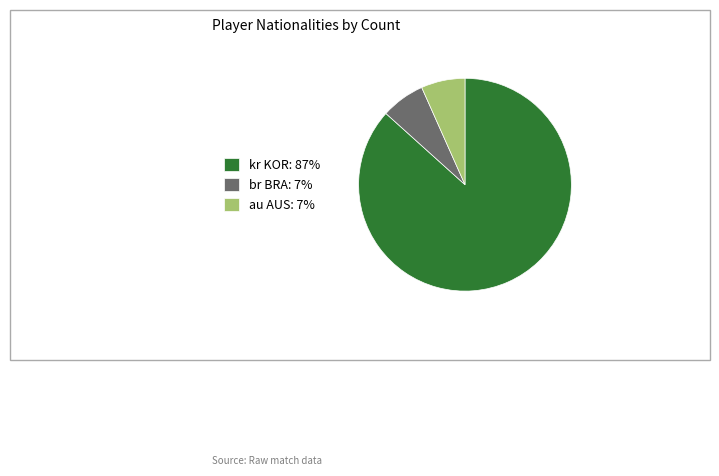

Combined, do kr KOR: 87% and au AUS: 7% account for over 50%?

Yes